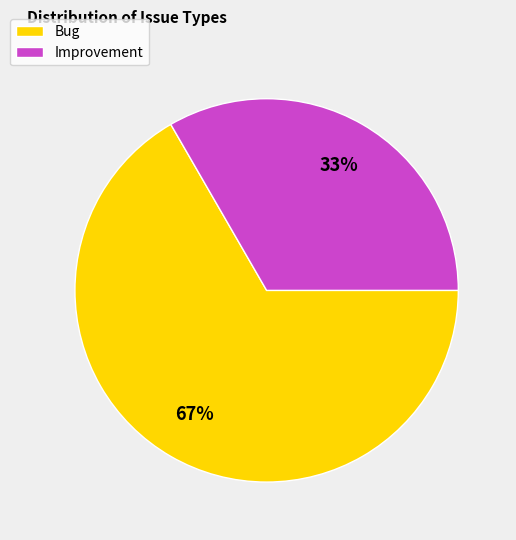

To the nearest percent, what is the average slice percentage?

50%